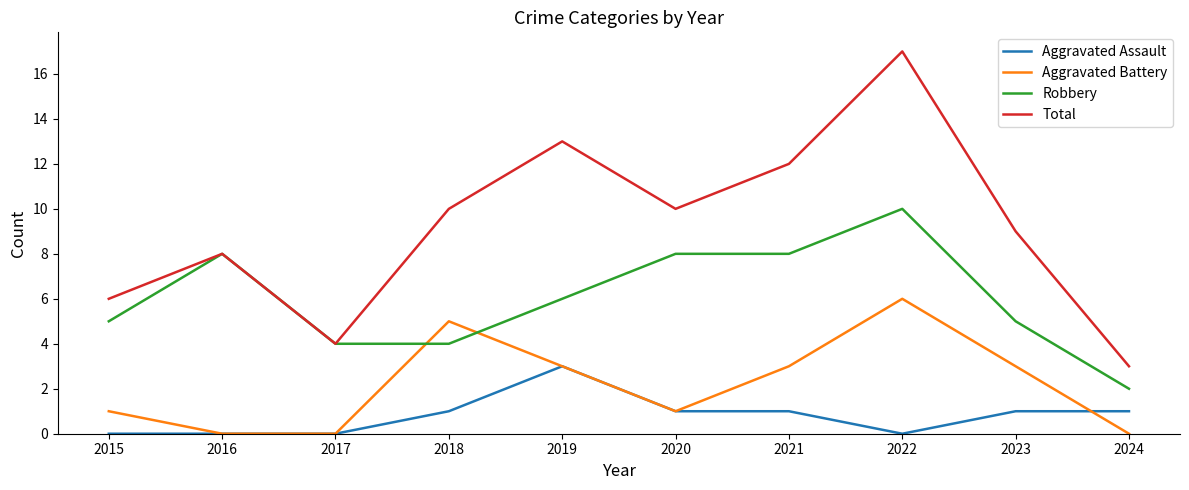

What is the average value of the Aggravated Battery series?

2